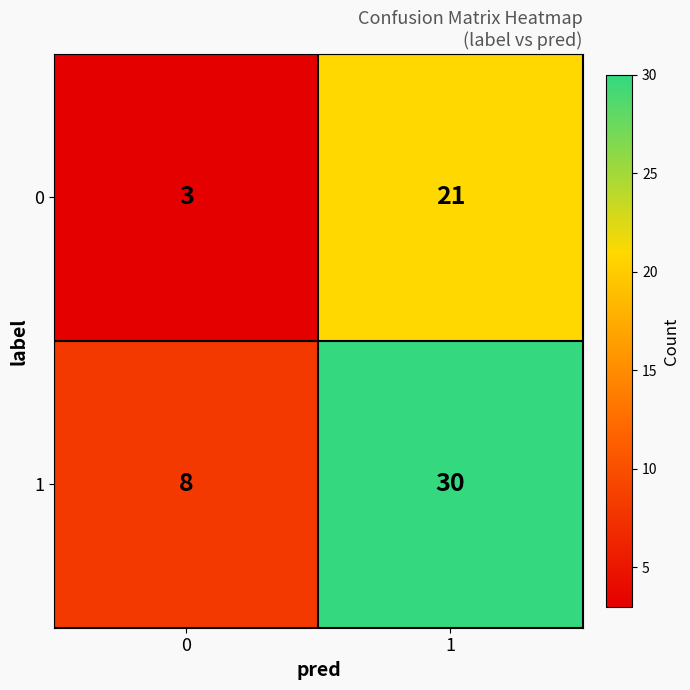

What is the spread (max minus min) of values at 1?

9